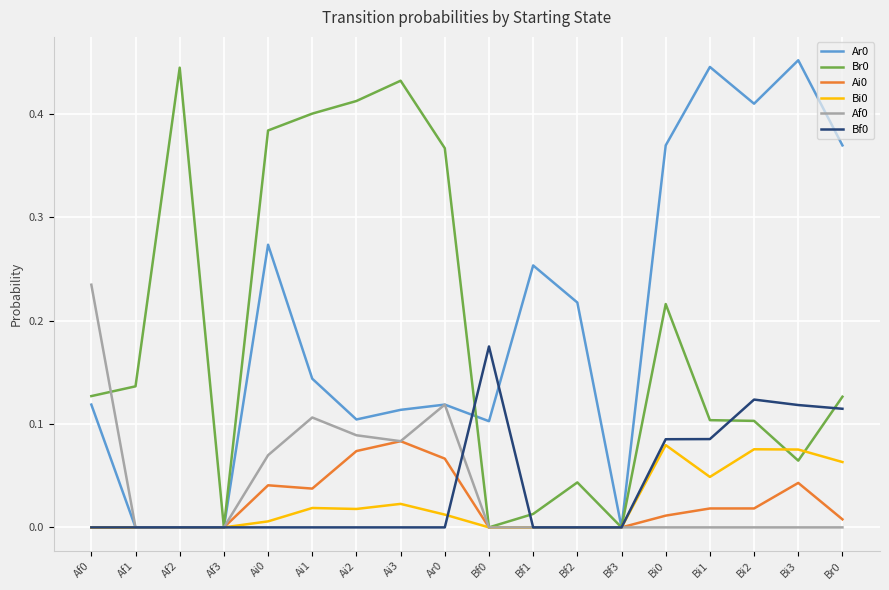

Is the value of Ai0 at Af0 greater than the value of Ar0 at Bf1?

No